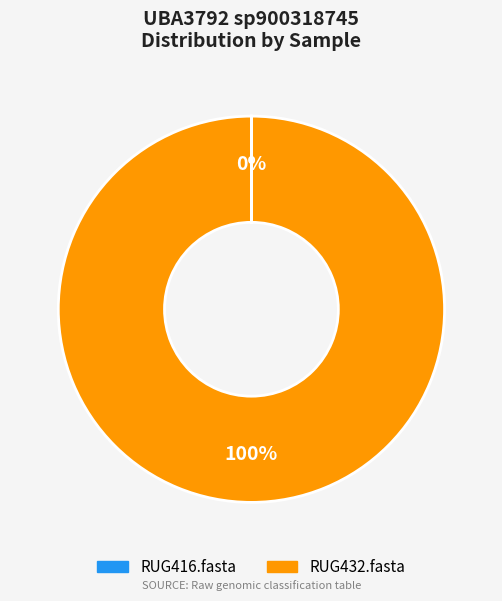

The RUG432.fasta slice represents 89% of the pie. True or false?

False